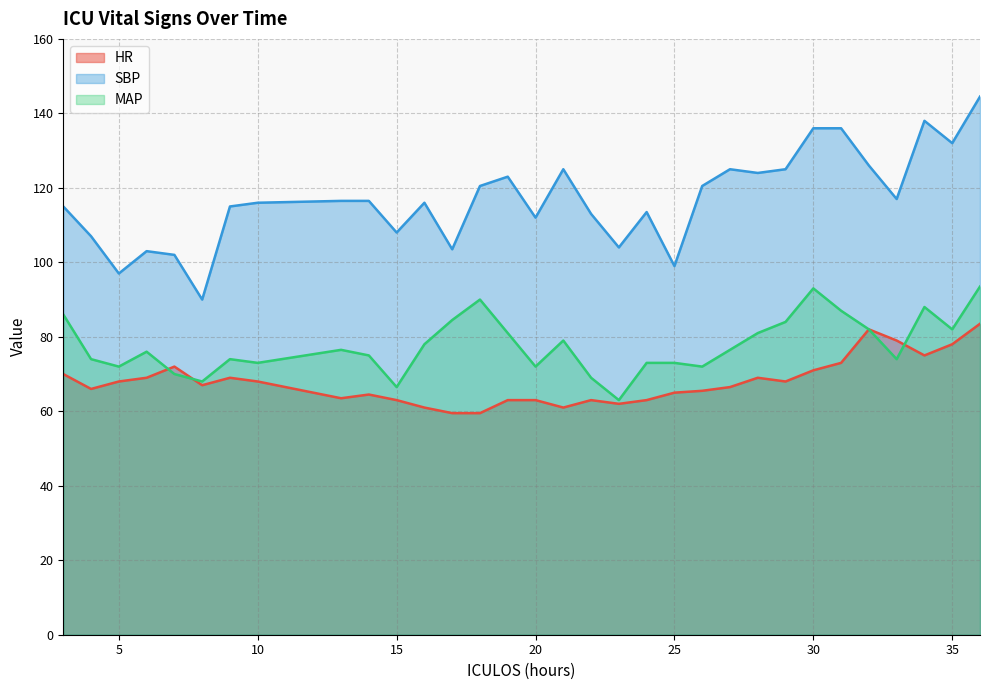

Between 26 and 35, which series saw the biggest shift?

HR